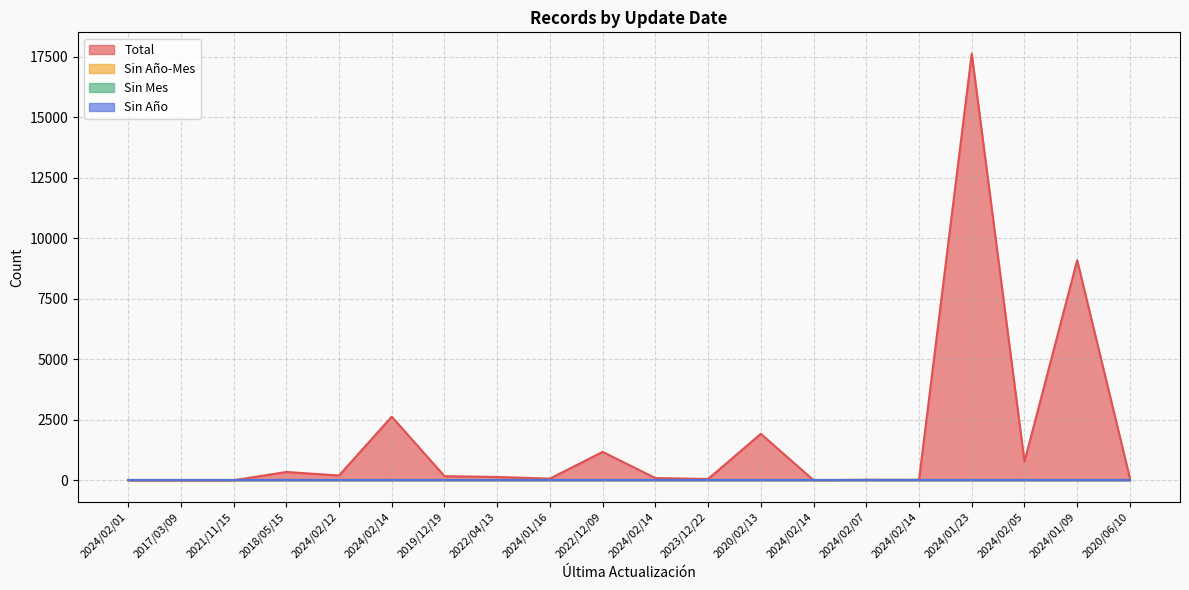

Does the chart have visible grid lines?

Yes